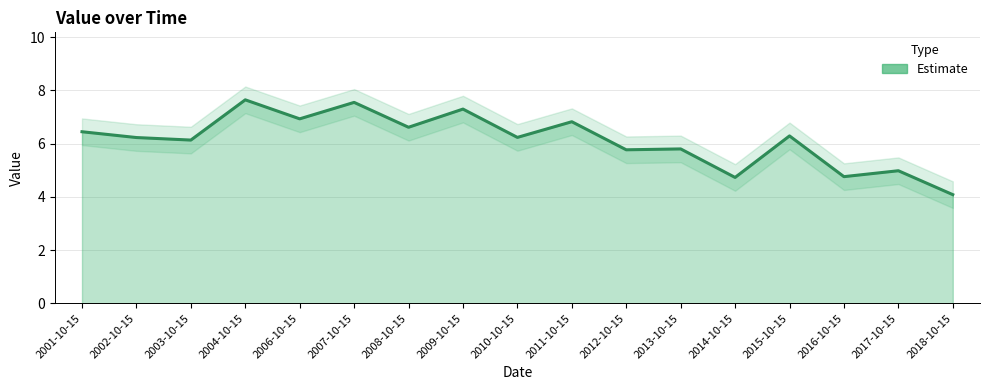

What is the approximate value at 2002-10-15?

6.2